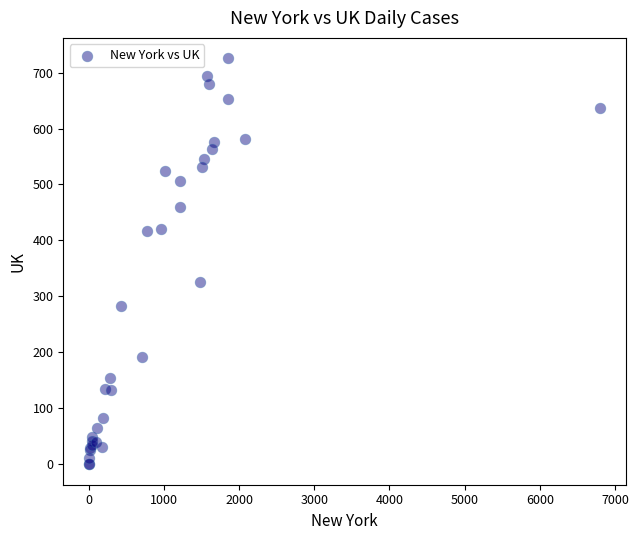

What Y value in the scatter plot is closest to 362?

325.0